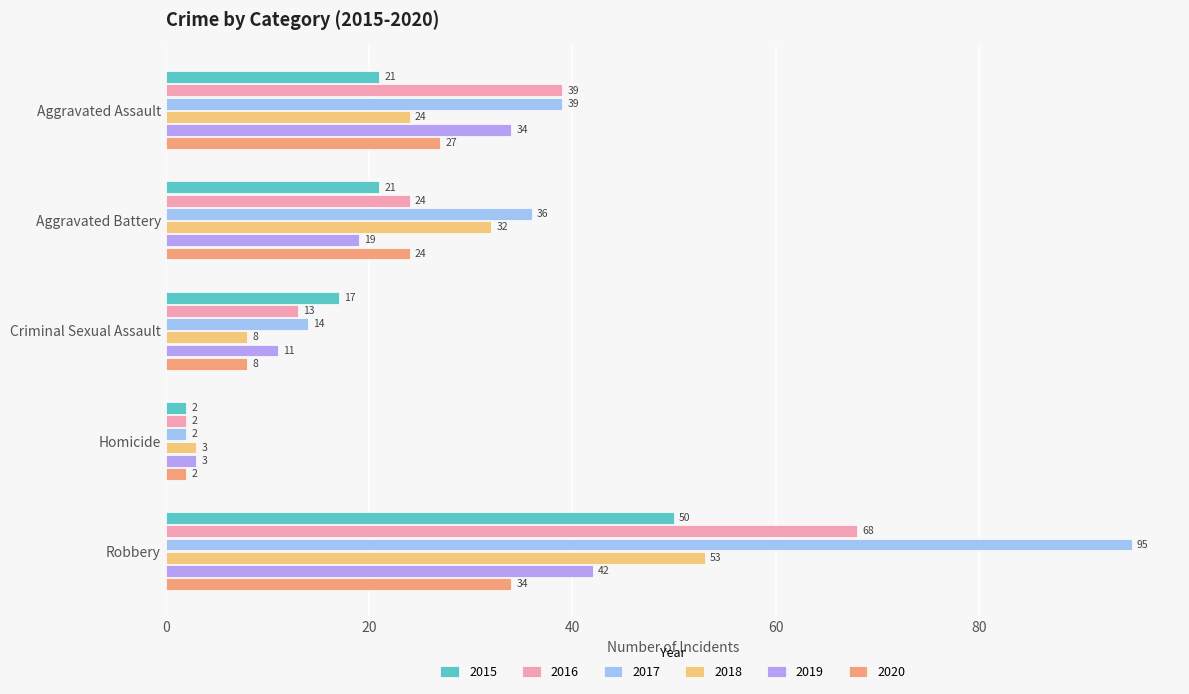

What is the sum of the 2015 values at Homicide and Aggravated Battery?

23